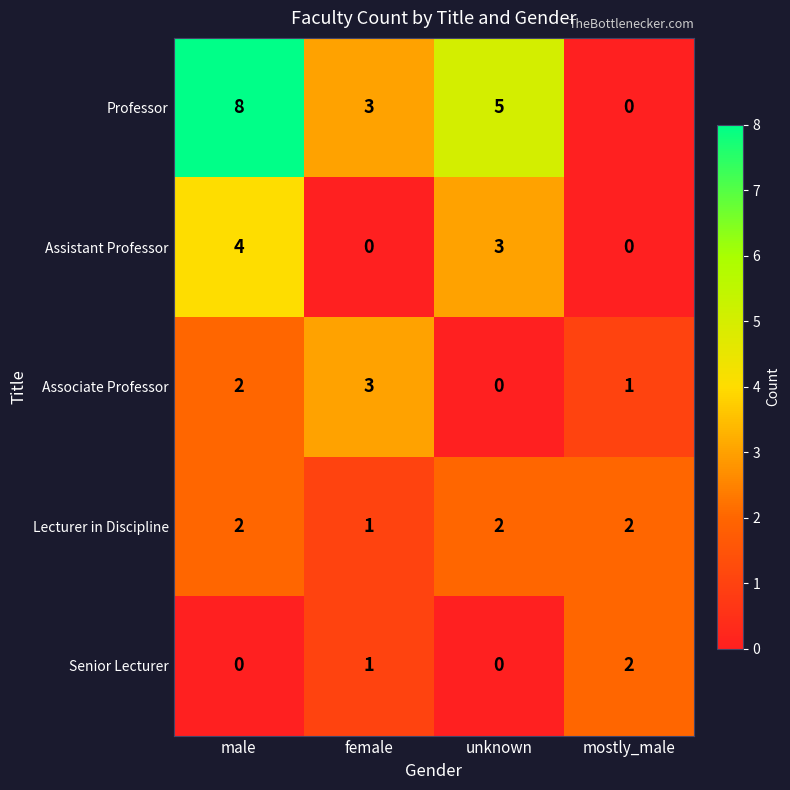

Reading right to left, what are all the values shown in this chart?

Professor: mostly_male=0	unknown=5	female=3	male=8
Assistant Professor: mostly_male=0	unknown=3	female=0	male=4
Associate Professor: mostly_male=1	unknown=0	female=3	male=2
Lecturer in Discipline: mostly_male=2	unknown=2	female=1	male=2
Senior Lecturer: mostly_male=2	unknown=0	female=1	male=0